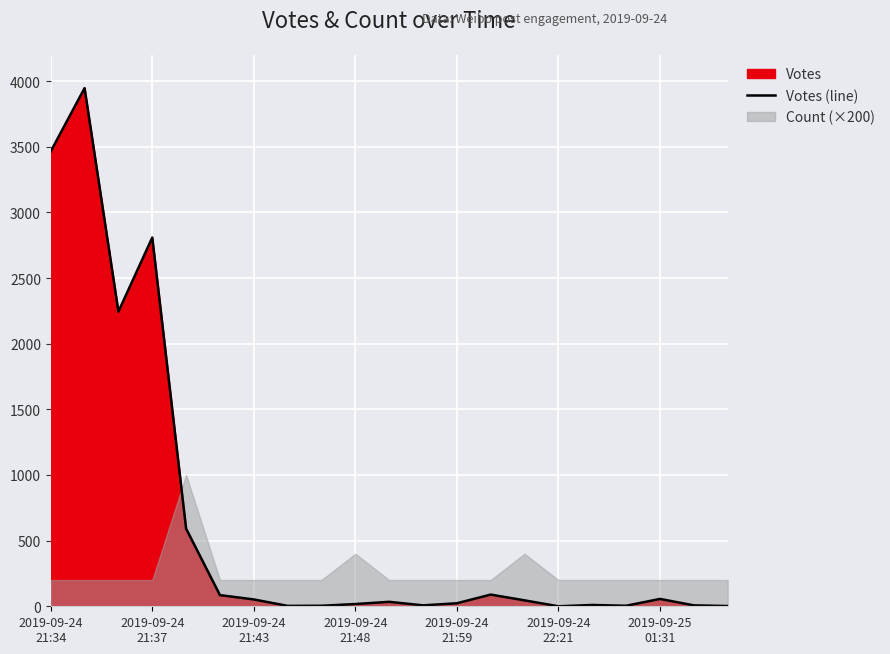

What is the maximum value for Votes (line)?

3946